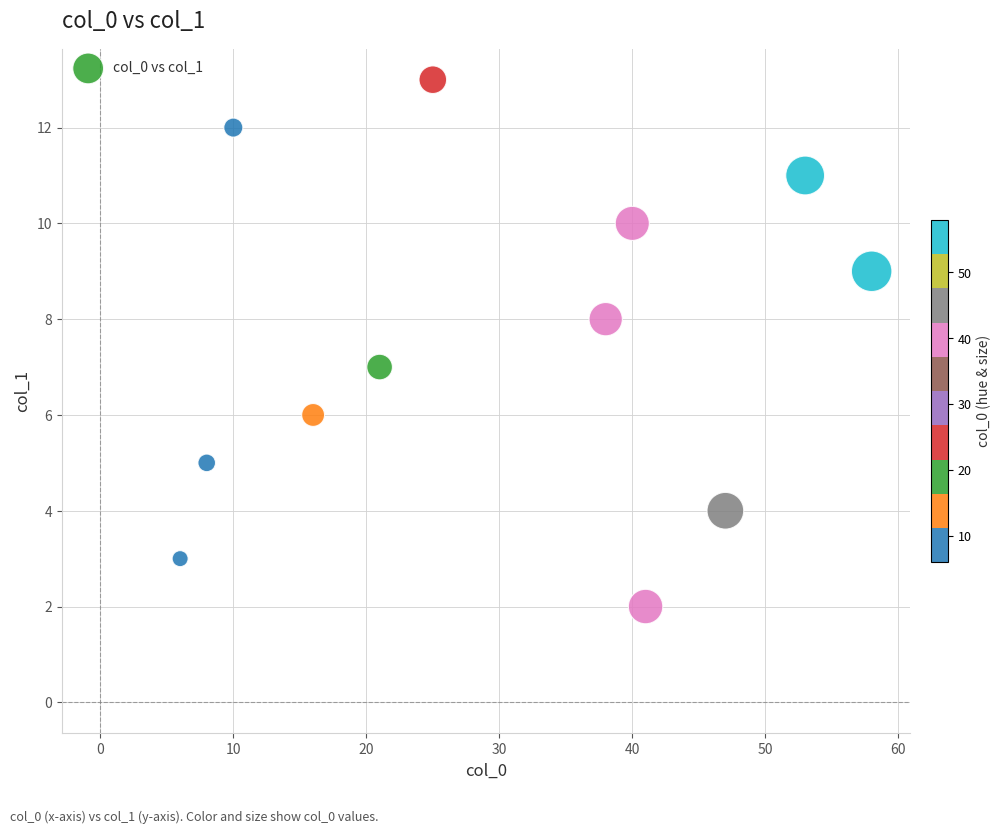

What is the range of Y values (max minus min)?

11